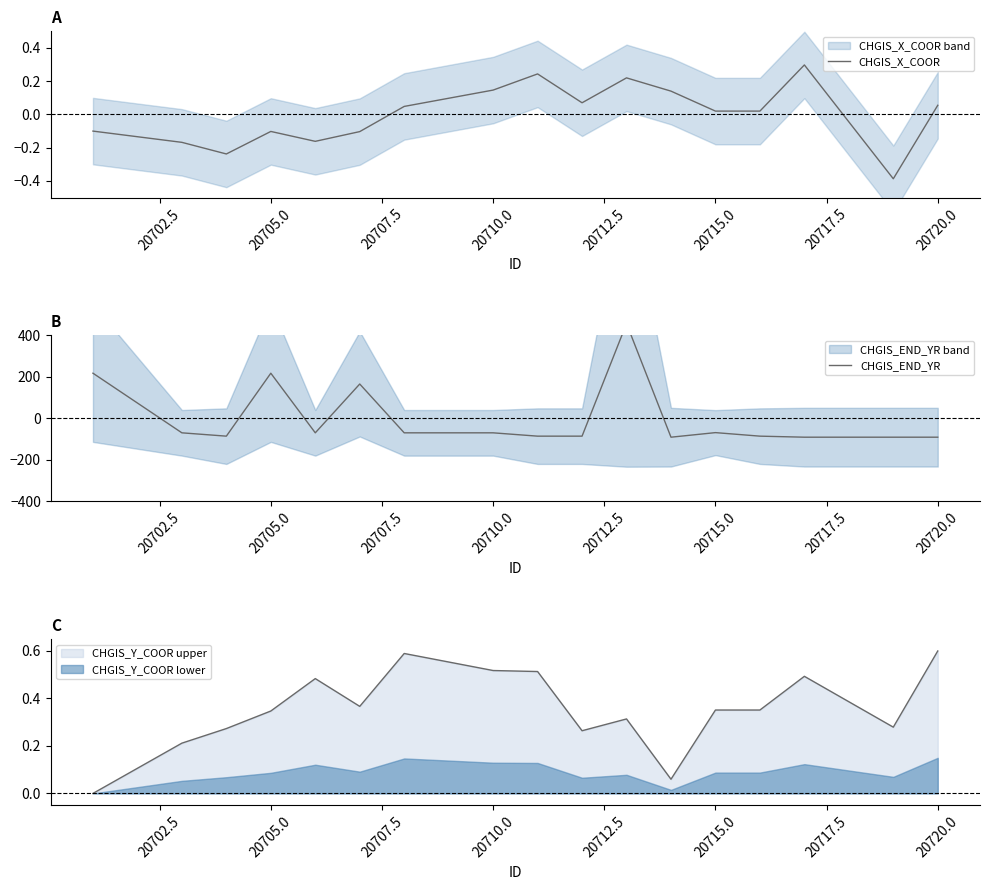

List the series in order of their overall mean, lowest first.

CHGIS_END_YR, CHGIS_X_COOR